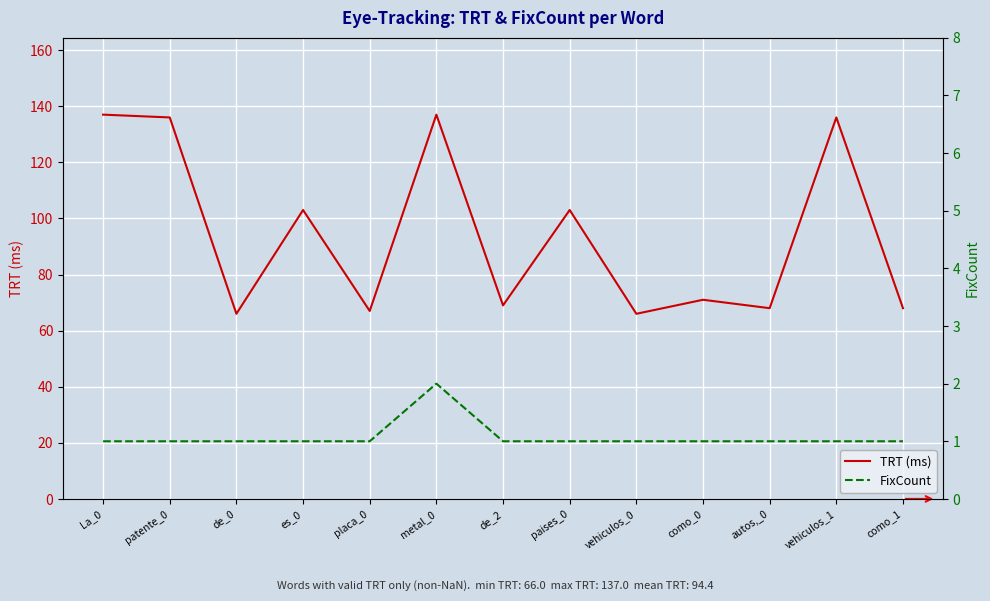

How many data points in TRT (ms) are above 71?

6